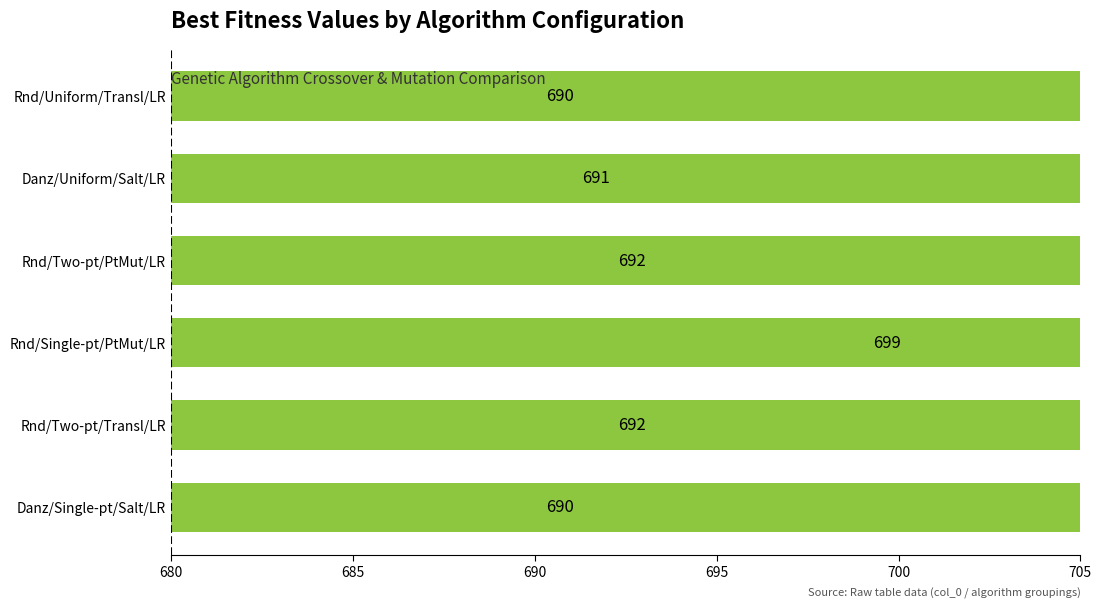

Reading left to right, list all the values displayed in this chart.

690	691	692	699	692	690